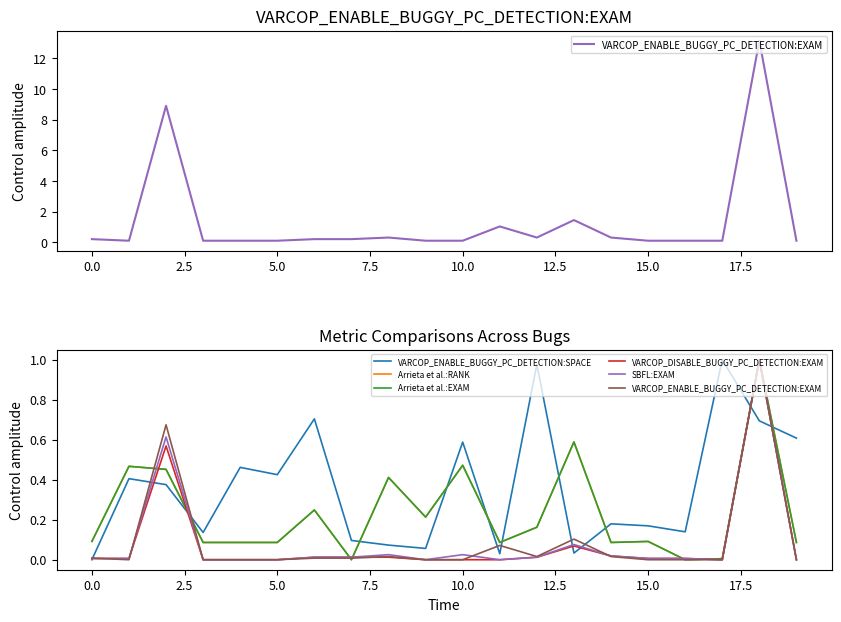

Which series changed the most between 12.5 and 18?

VARCOP_ENABLE_BUGGY_PC_DETECTION:EXAM